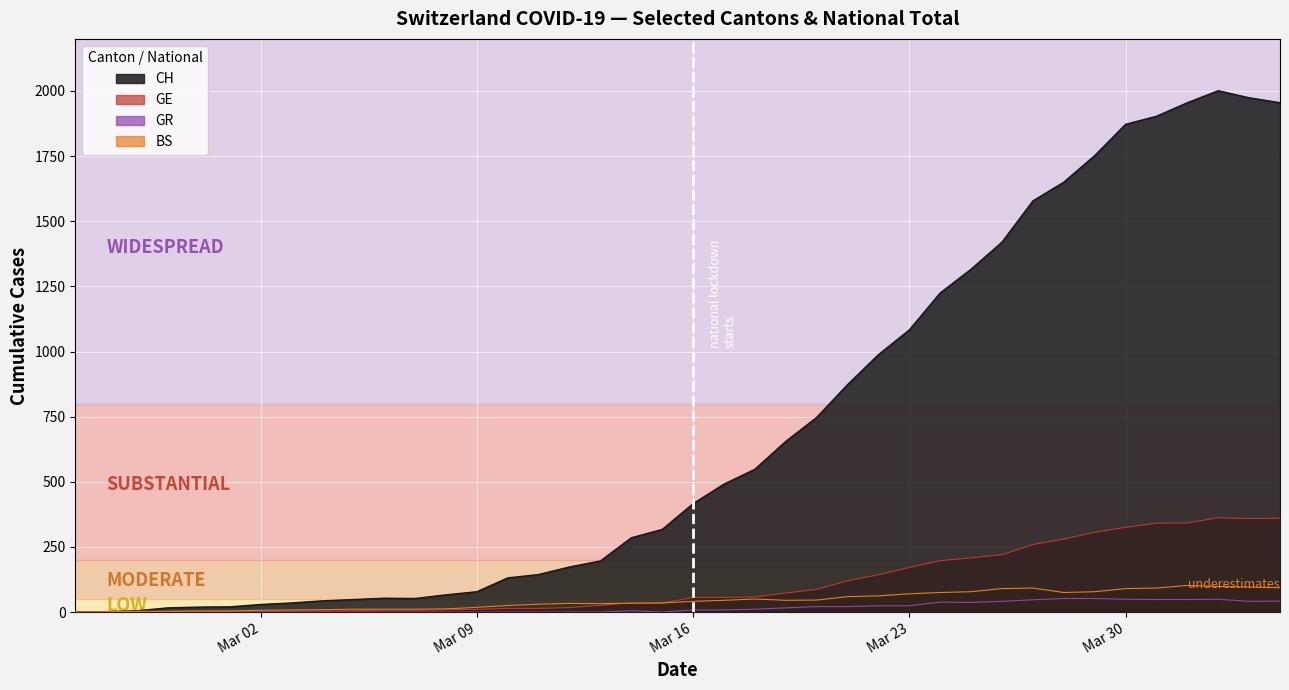

Which series has the largest range (max minus min)?

CH